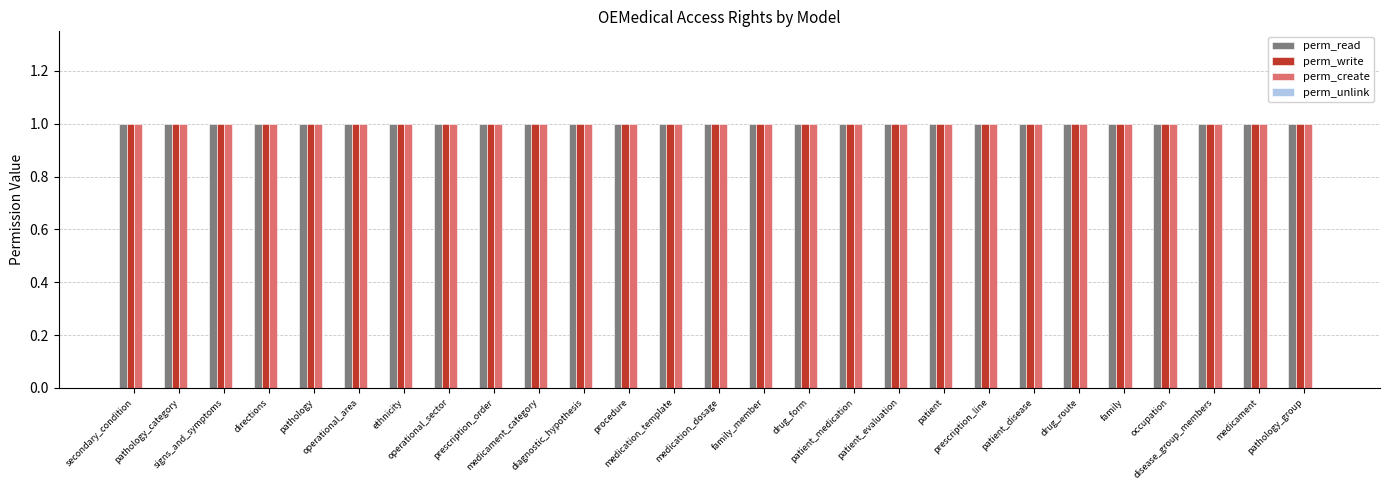

Rank the series by their maximum value, from lowest to highest.

perm_unlink, perm_read, perm_write, perm_create